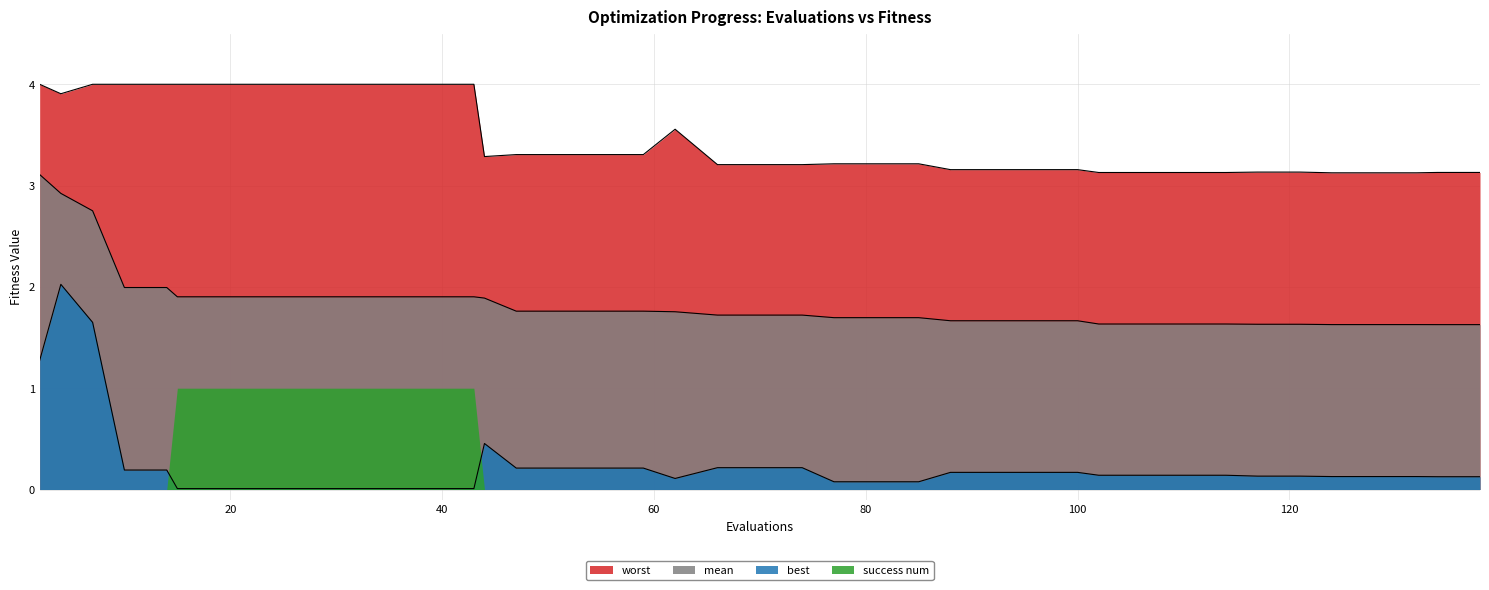

Rank the series by their maximum value, from lowest to highest.

success num, best, mean, worst